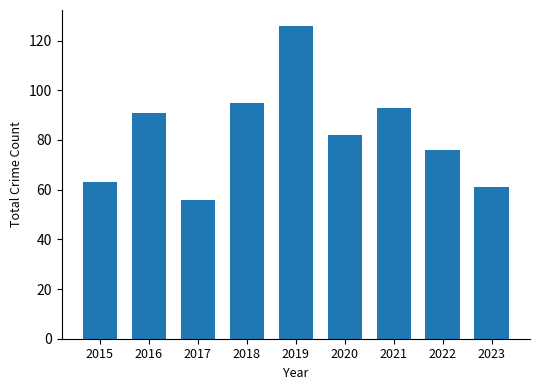

What is the ratio of the value at 2016 to the value at 2017?

1.6